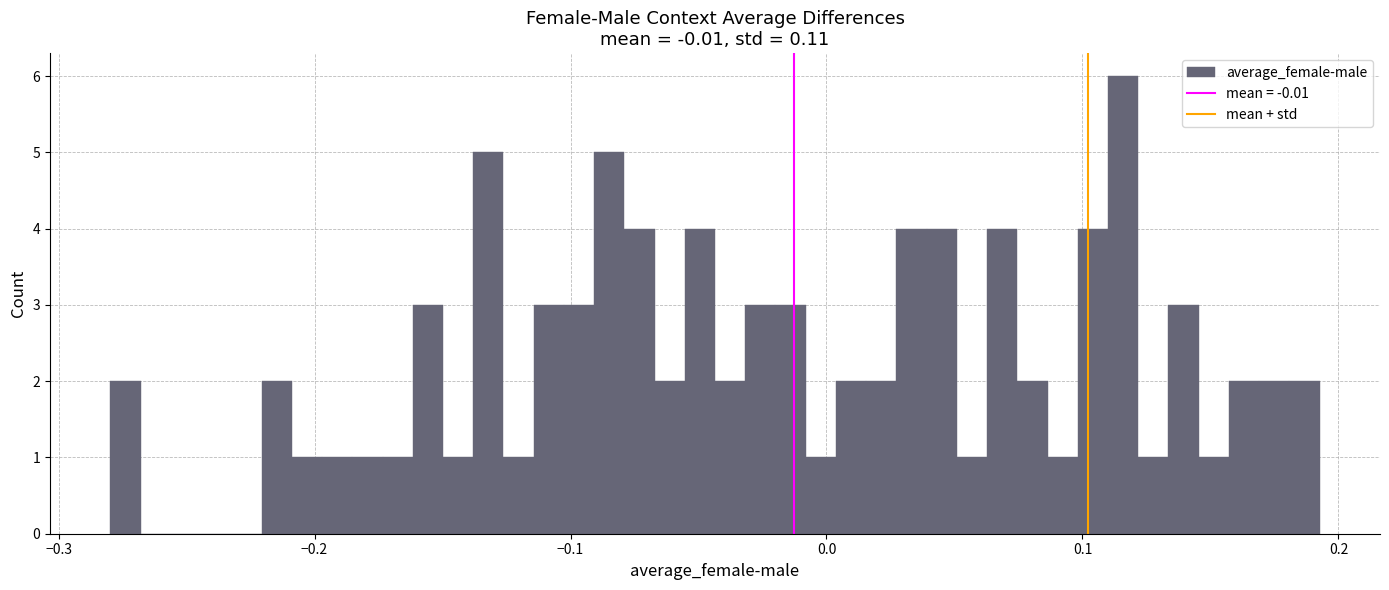

Around what value on the x-axis is the tallest bar? Give the approximate position of its centre, as read against the axis.

0.12